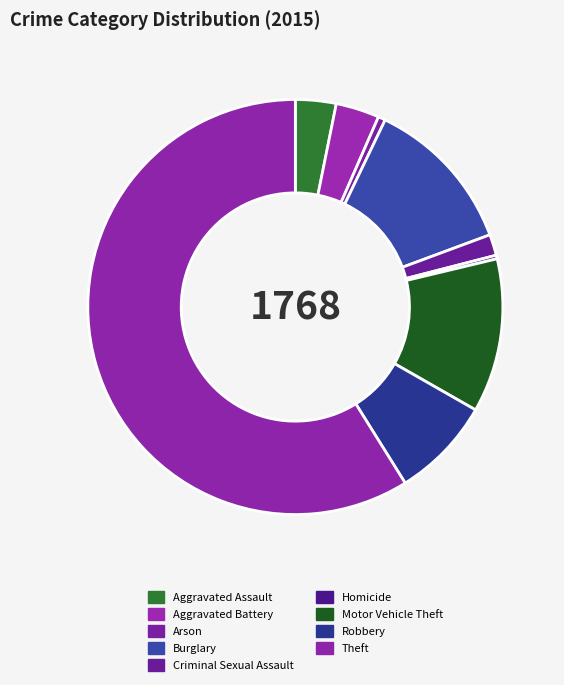

What percentage is the Aggravated Battery slice, to the nearest percent?

3%